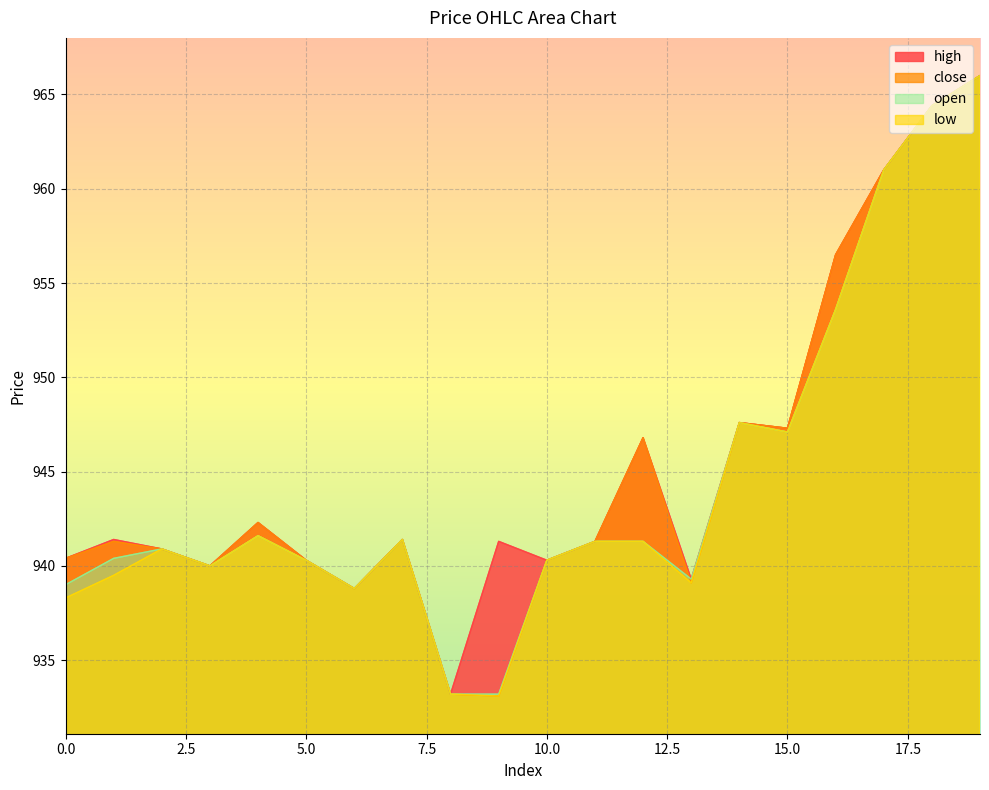

At which label does open reach its peak?

19